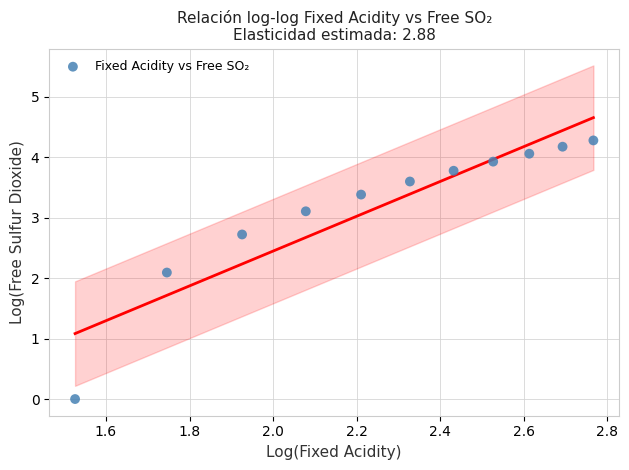

What Y value in the scatter plot is closest to 2?

2.1